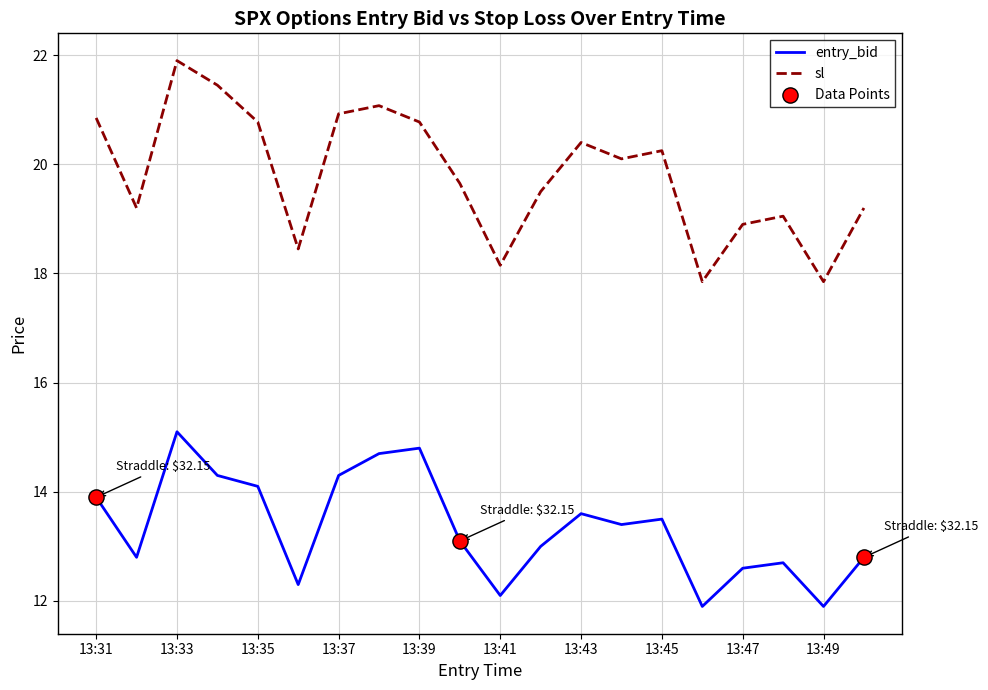

Which series has the largest range (max minus min)?

sl